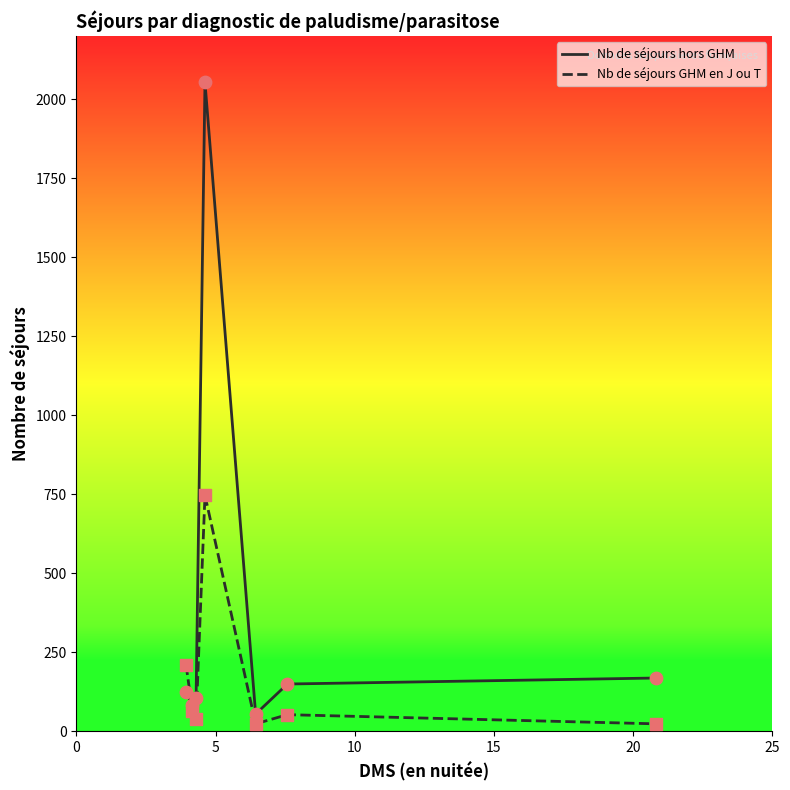

Rank the series by their maximum value, from highest to lowest.

Nb de séjours hors GHM, Nb de séjours GHM en J ou T